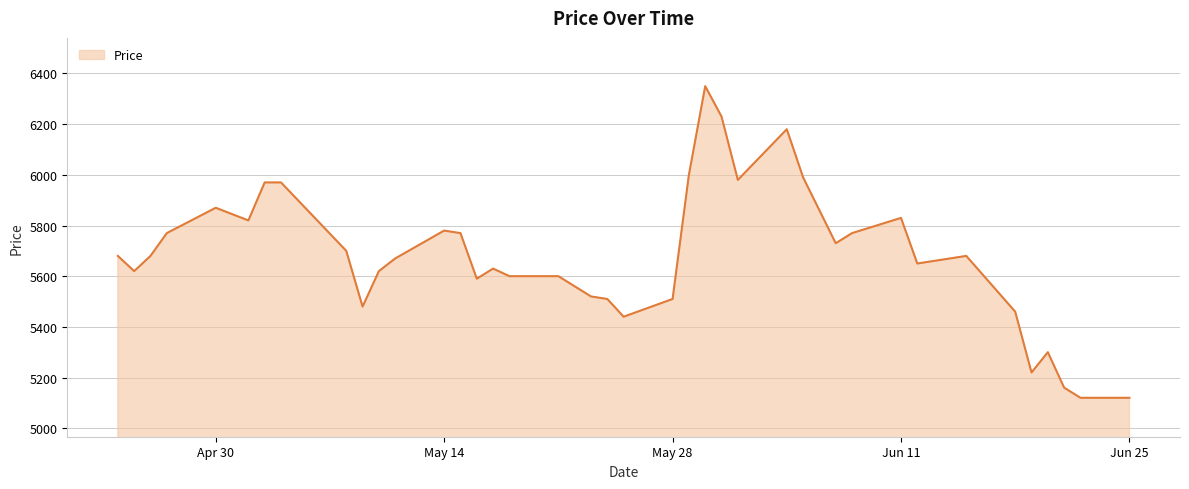

How many lines are shown in the chart?

1